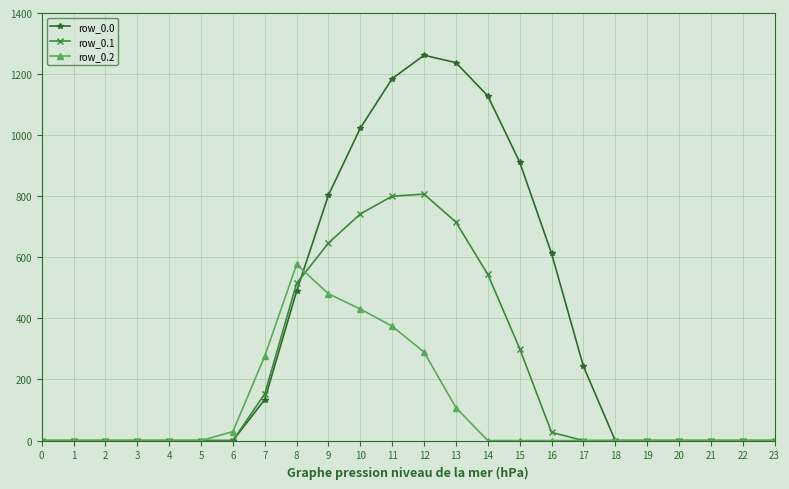

The row_0.0 series shows 302.4 at 8. True or false?

False